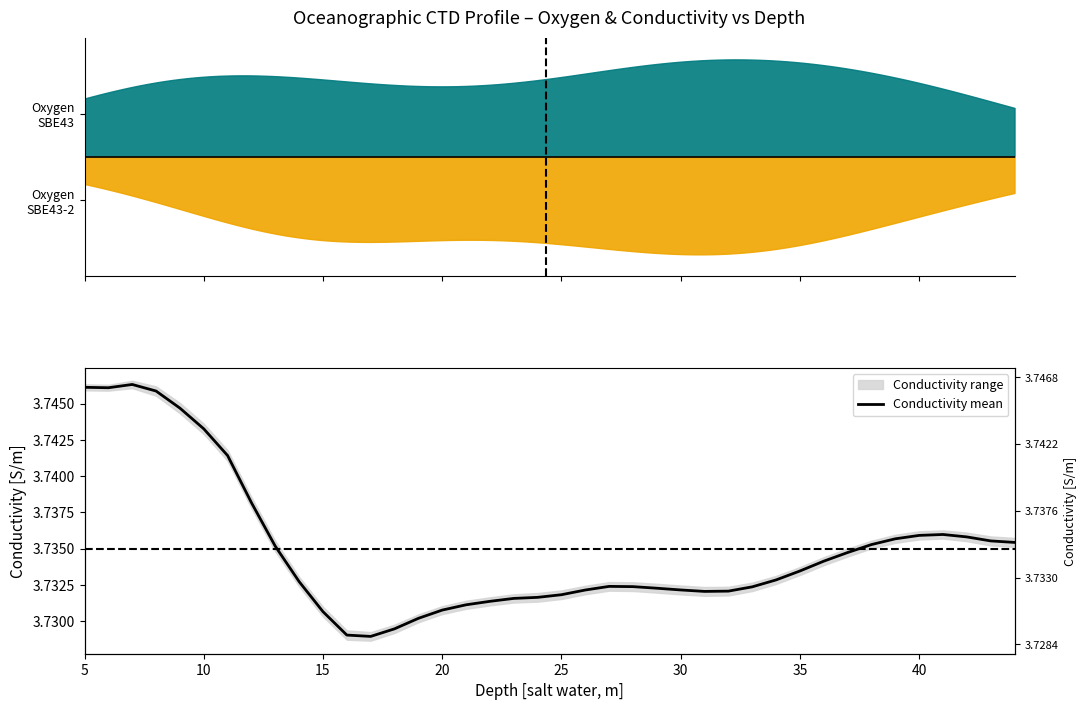

Count the number of categories in the chart.

40